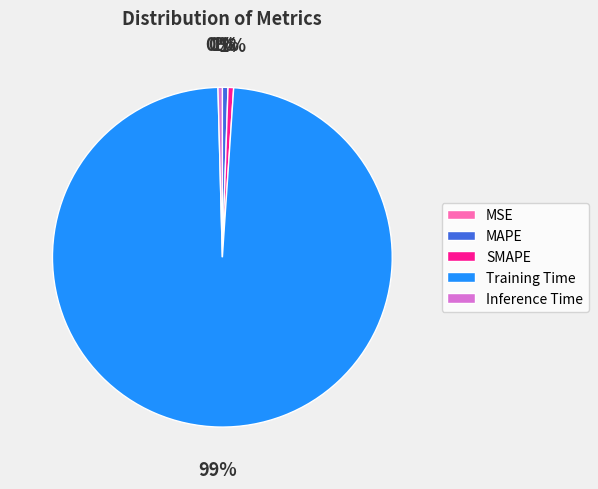

The Training Time slice represents 99% of the pie. True or false?

True